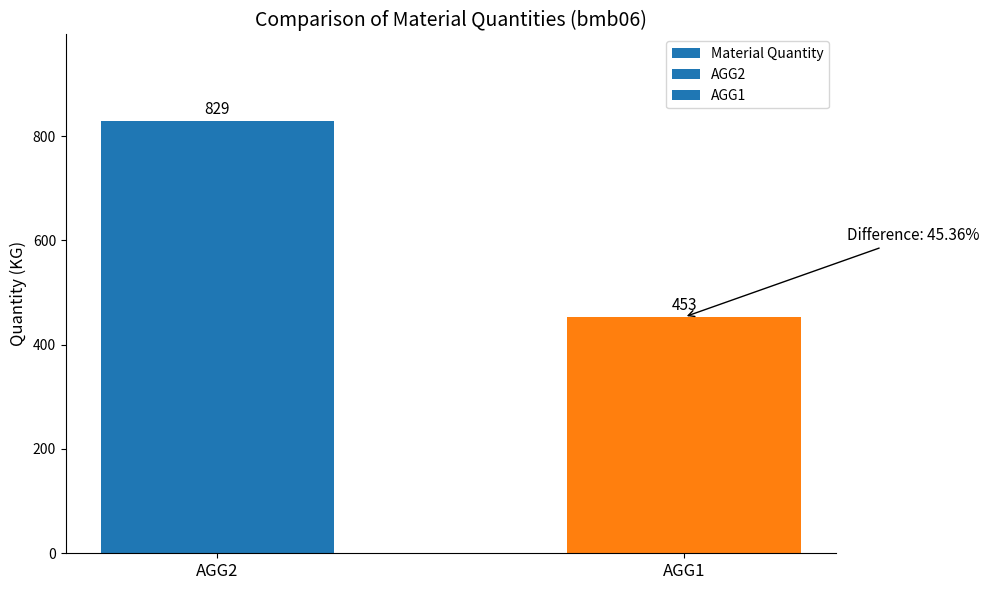

Between AGG1 and AGG2, which is larger?

AGG2